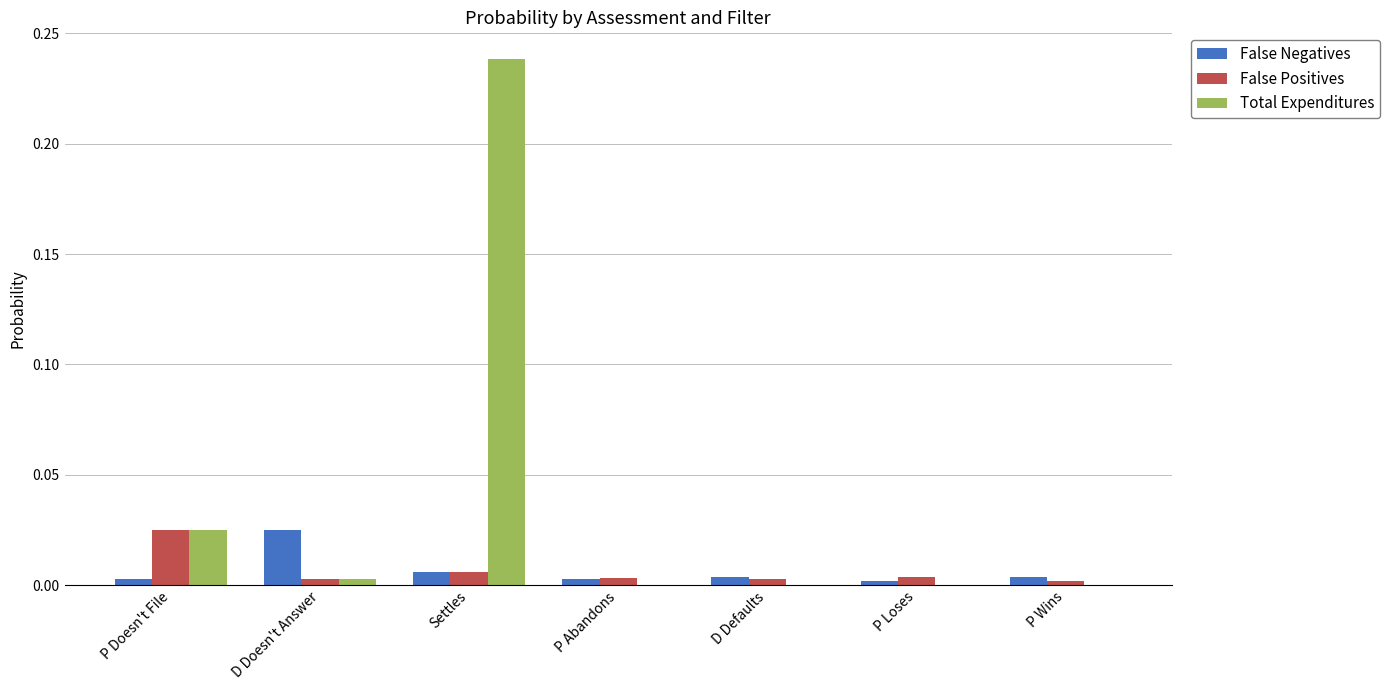

Which series changed the most between P Doesn't File and D Defaults?

Total Expenditures